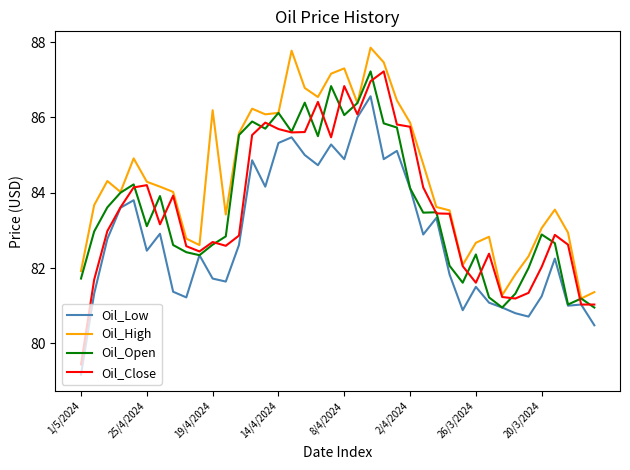

What is the minimum value shown in the chart?

79.2